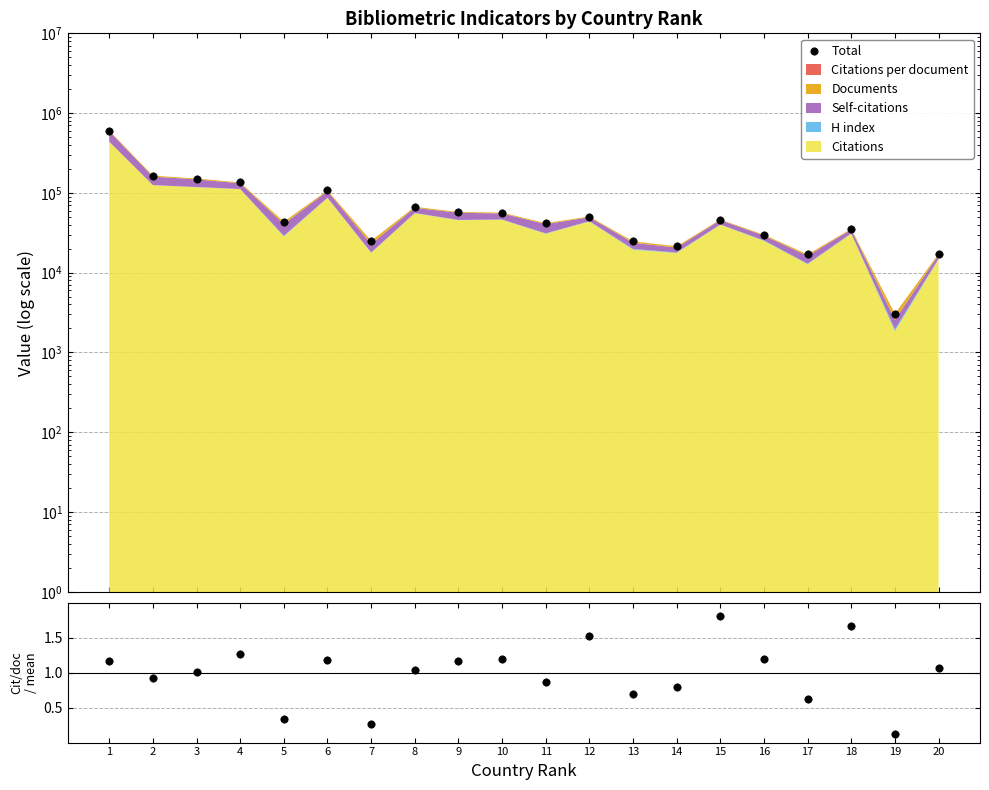

What is the ratio of the value at 1 to the value at 10?

10.7